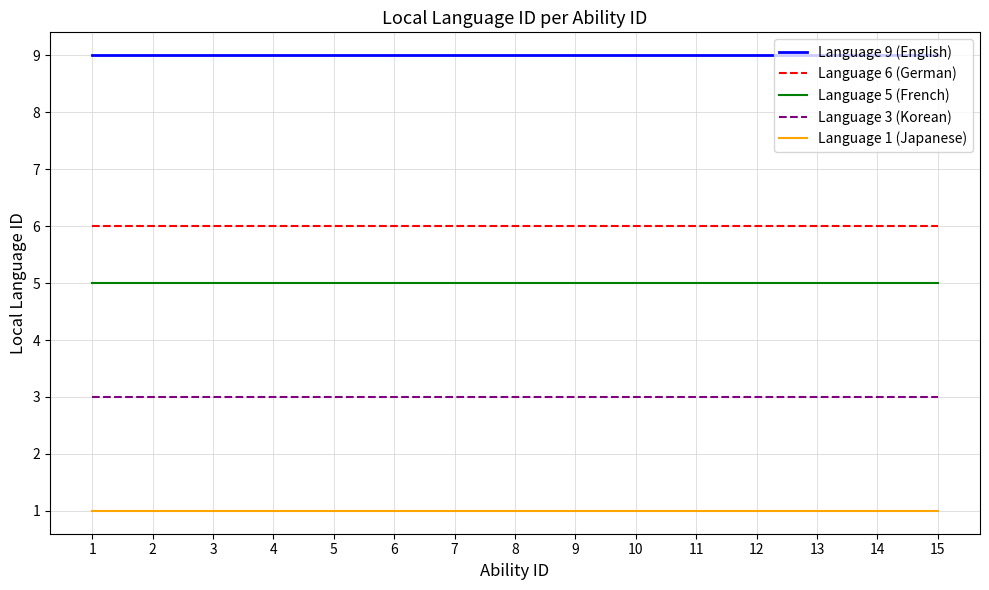

The Language 3 (Korean) series shows 3 at 11. True or false?

True